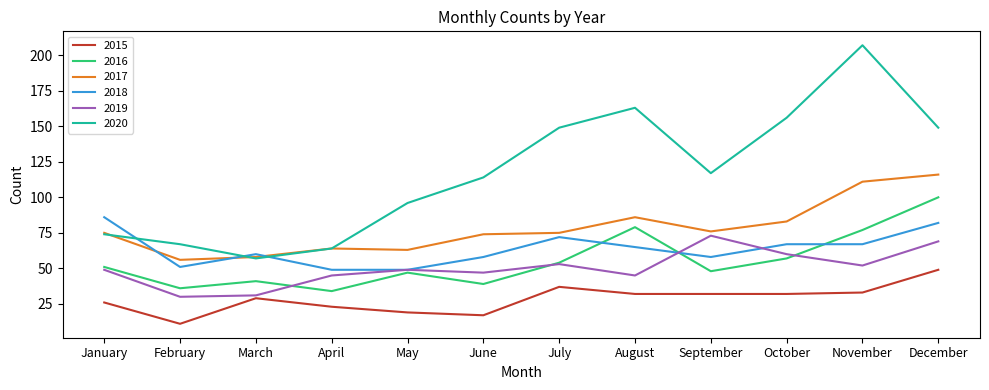

Which series has the largest range (max minus min)?

2020